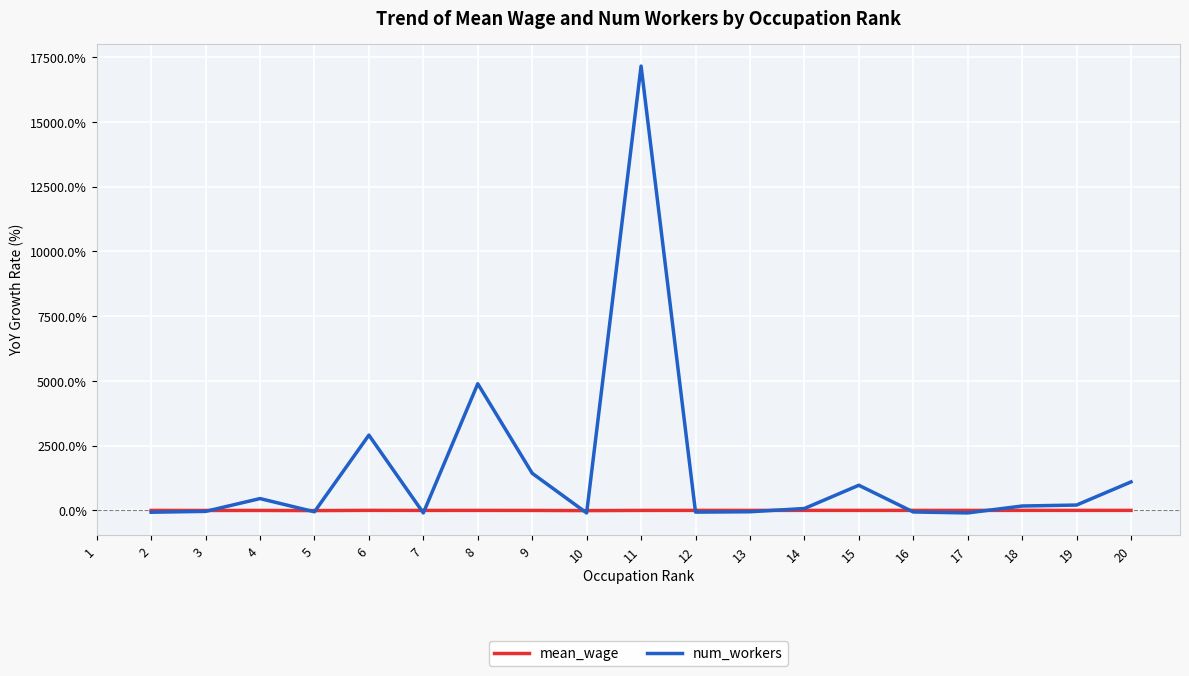

What is the difference between the mean_wage values at 20 and 4?

2.5